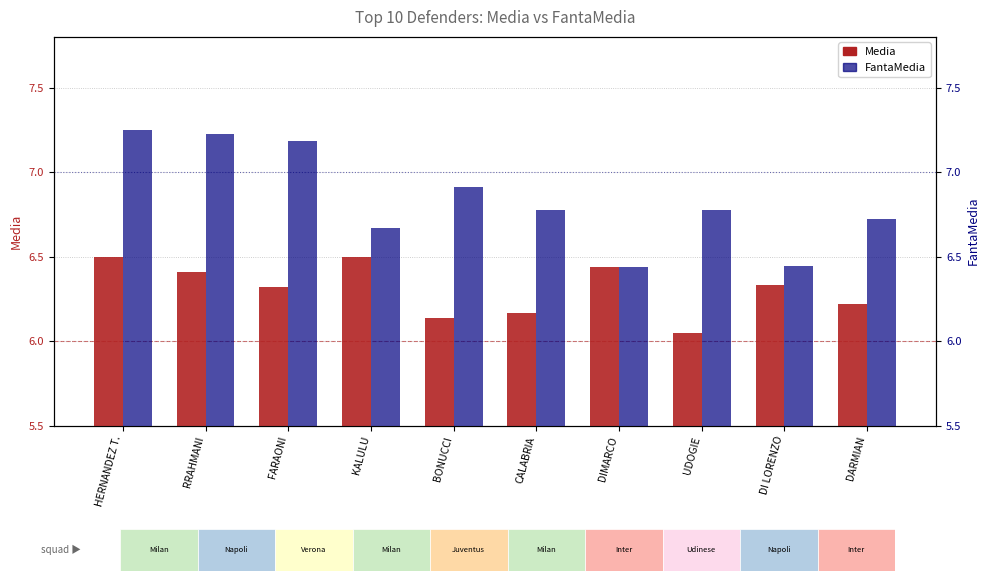

What is the sum of the FantaMedia values at DI LORENZO and BONUCCI?

13.4